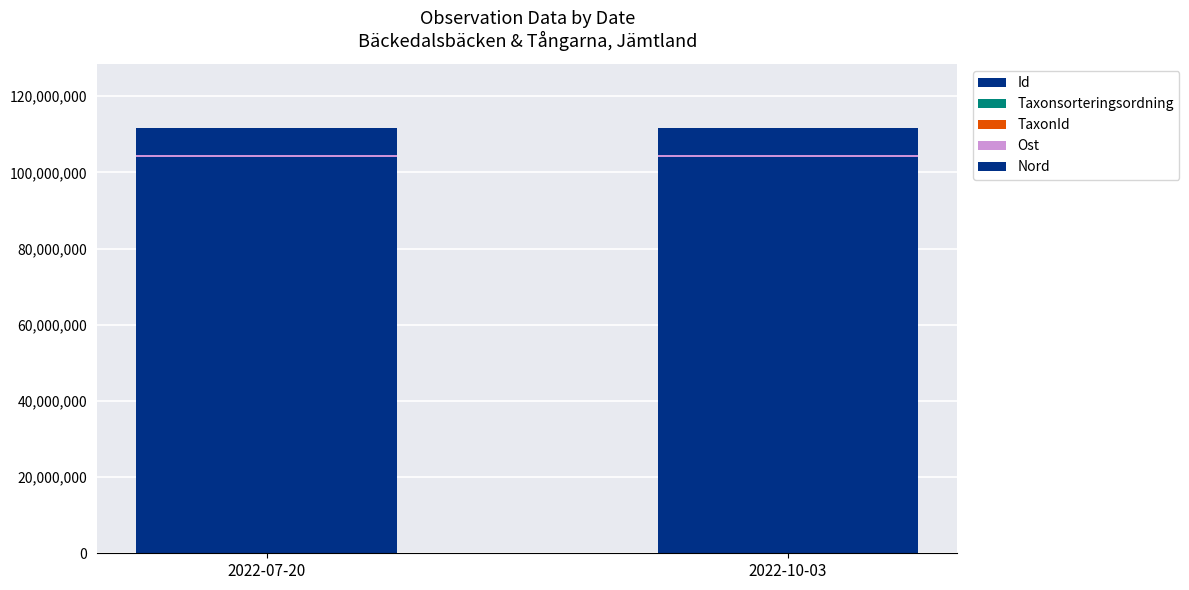

The value of Nord at 2022-07-20 is 3948908. True or false?

False